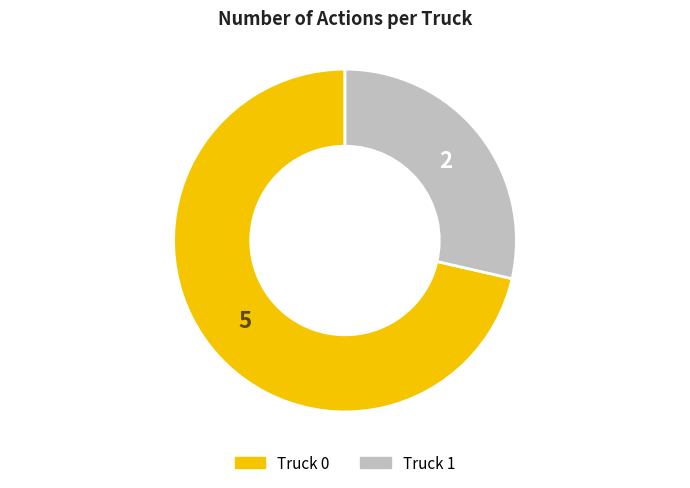

What is the largest slice in the pie chart?

Truck 0